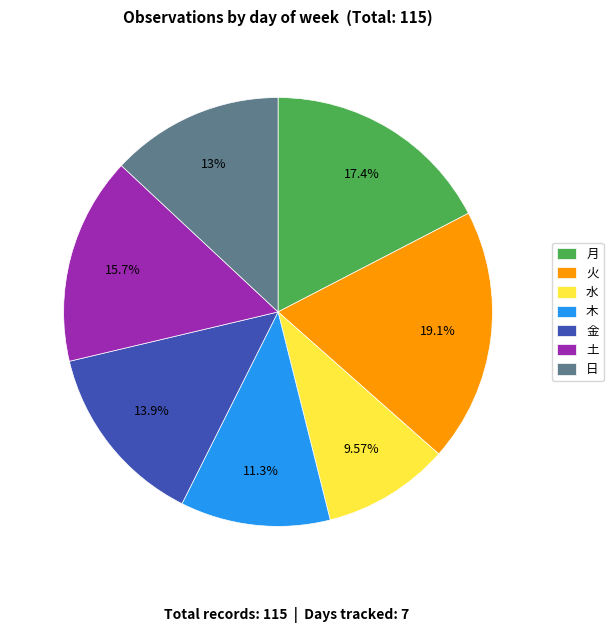

Rank the categories by value from highest to lowest.

火, 月, 土, 金, 日, 木, 水